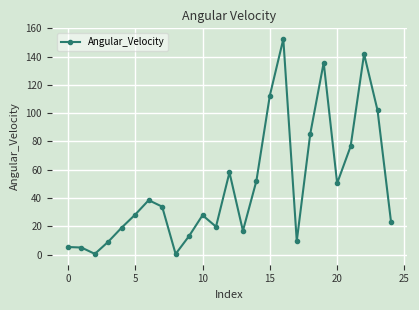

What is the value of the 2nd point from the left?

5.0